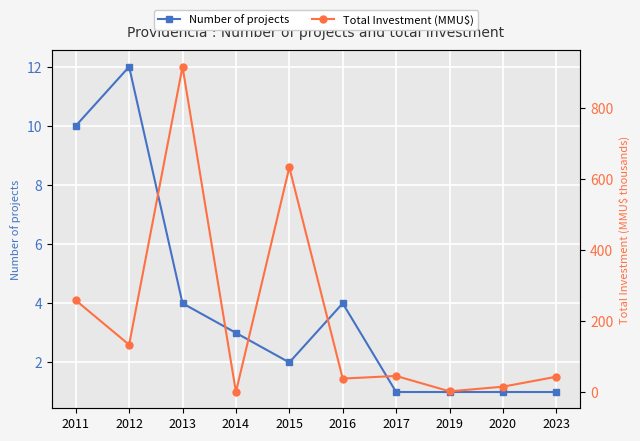

True or false: Total Investment (MMU$) and Number of projects cross at least once.

True